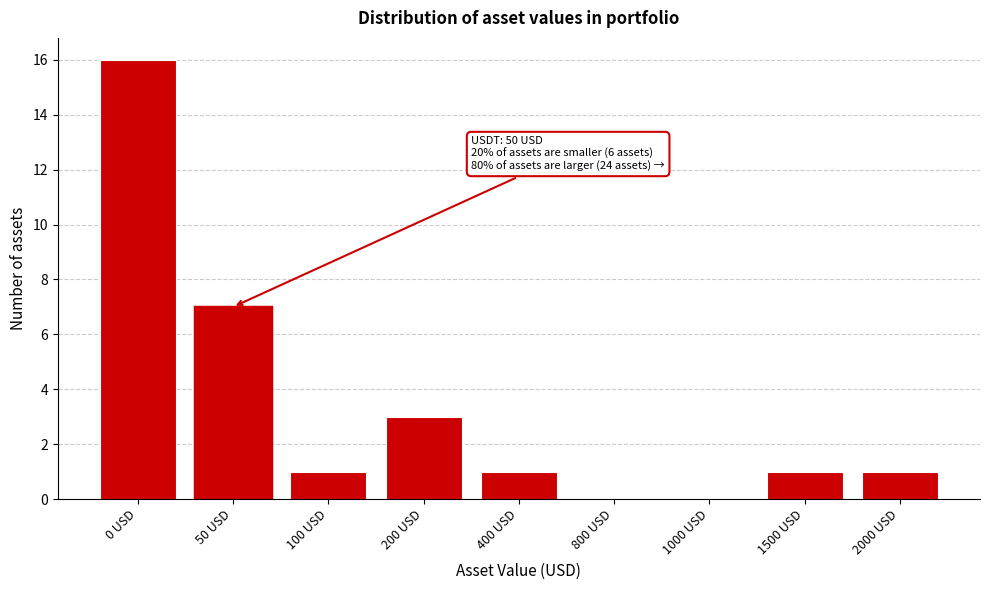

Reading left to right, extract all data points from this chart.

0 USD=16	50 USD=7	100 USD=1	200 USD=3	400 USD=1	800 USD=0	1000 USD=0	1500 USD=1	2000 USD=1